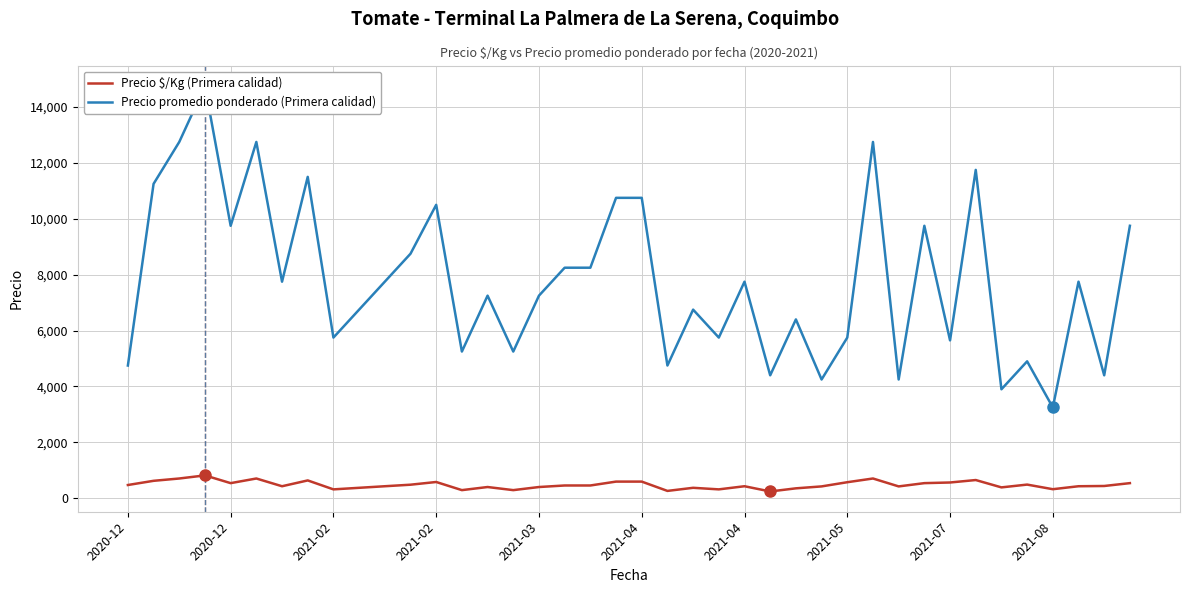

How many data points in Precio $/Kg (Primera calidad) are less than 458?

20